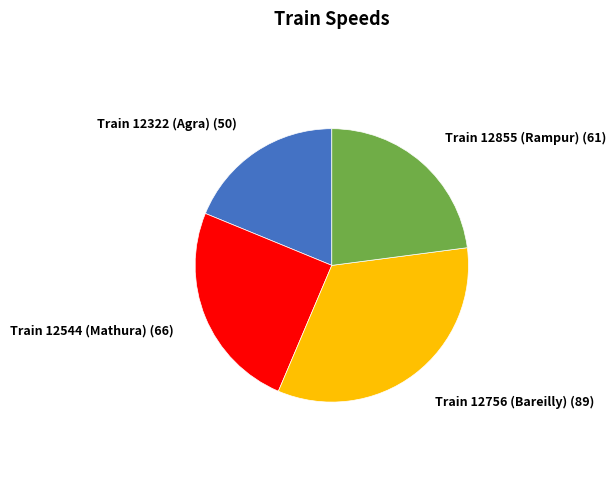

How many segments does this pie chart have?

4